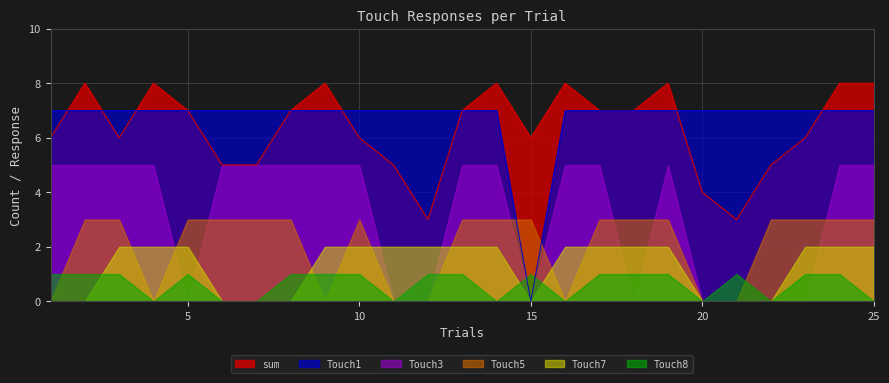

What is the maximum value for Touch1?

7